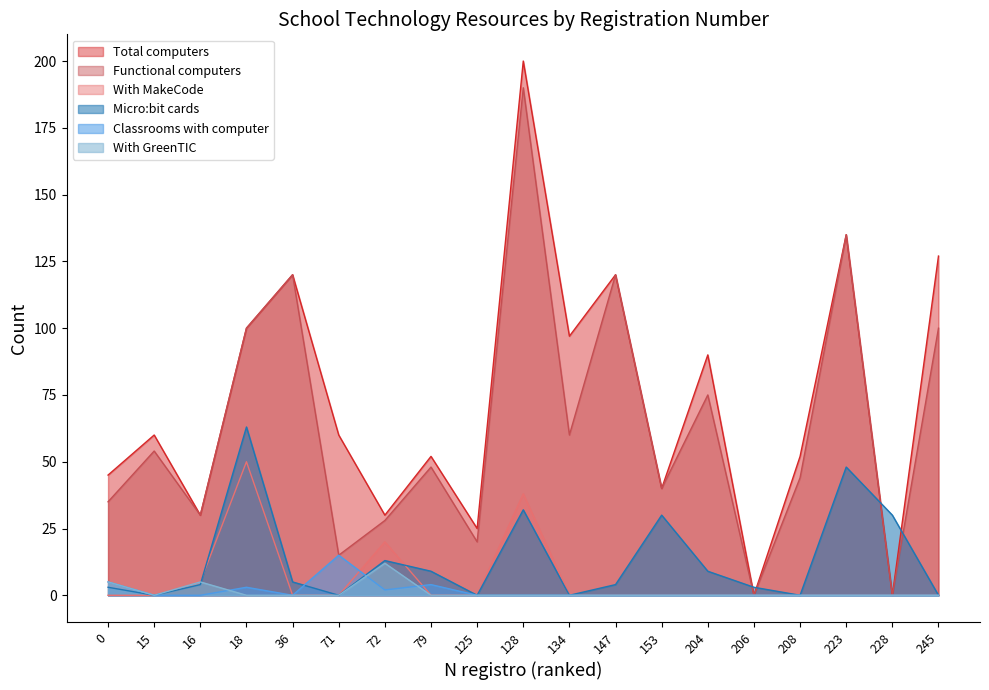

Which category has the highest value in the Classrooms with computer series?

71